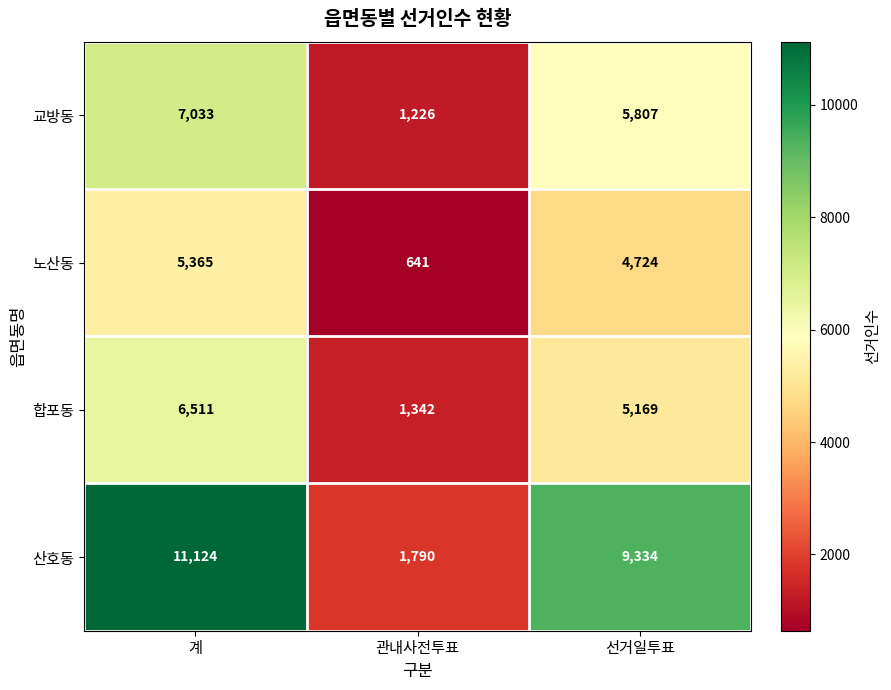

What is the total value across all series at 관내사전투표?

4999